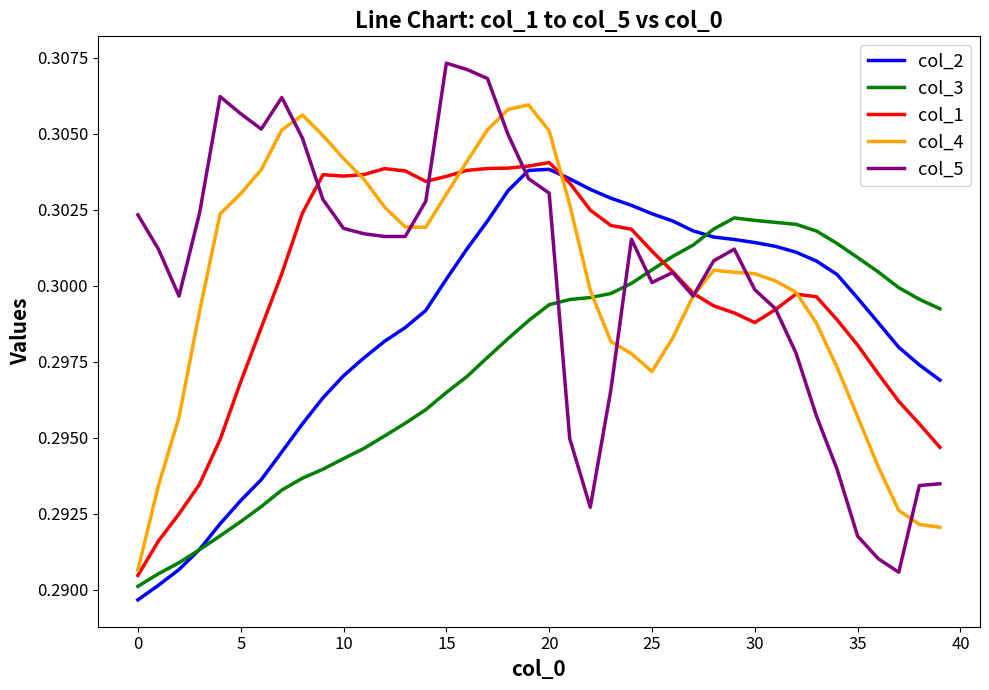

How many times do col_4 and col_3 cross each other?

1